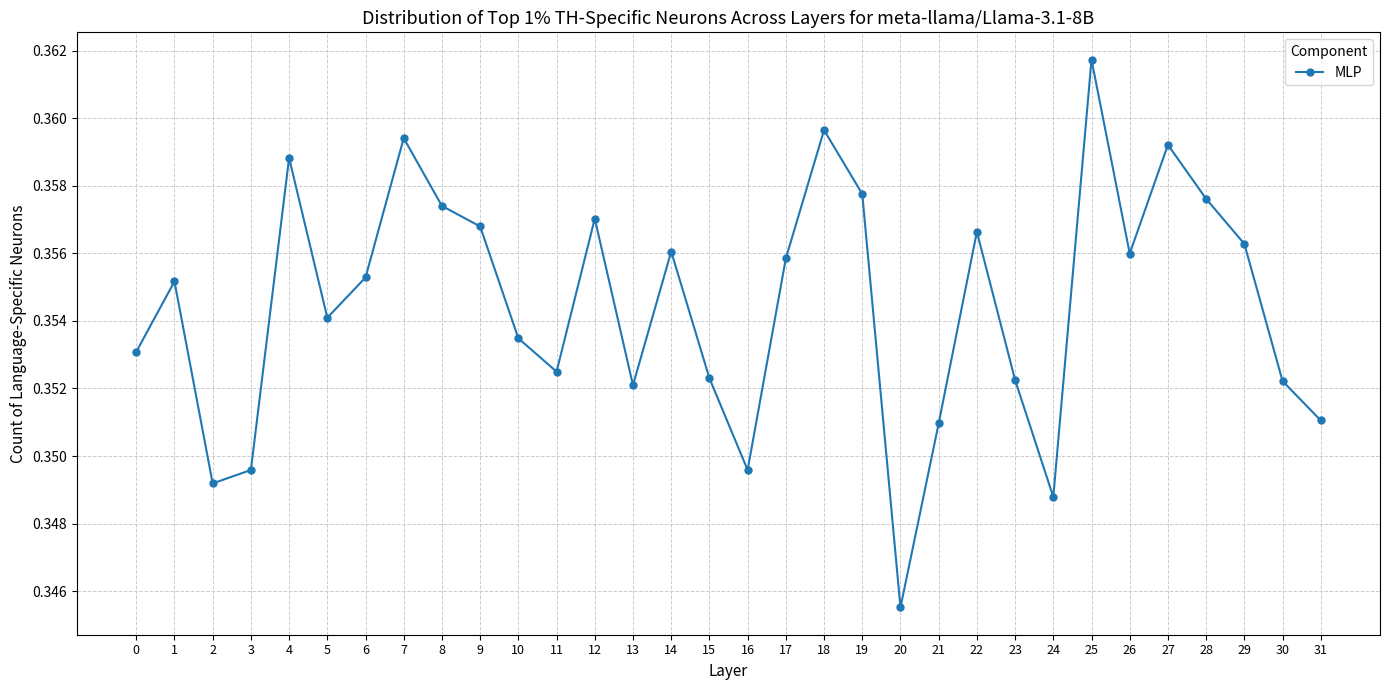

How many values are between 0 and 1?

32